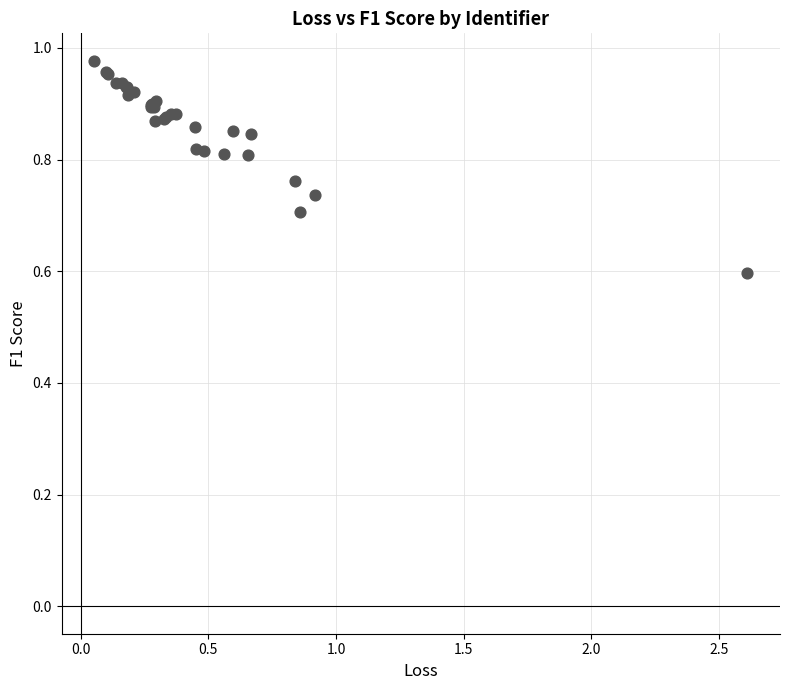

What Y value in the scatter plot is closest to 0?

0.6